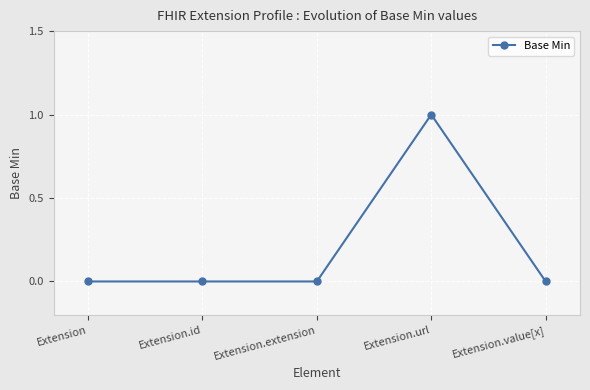

Reading left to right, list all the values displayed in this chart.

Extension=0	Extension.id=0	Extension.extension=0	Extension.url=1	Extension.value[x]=0